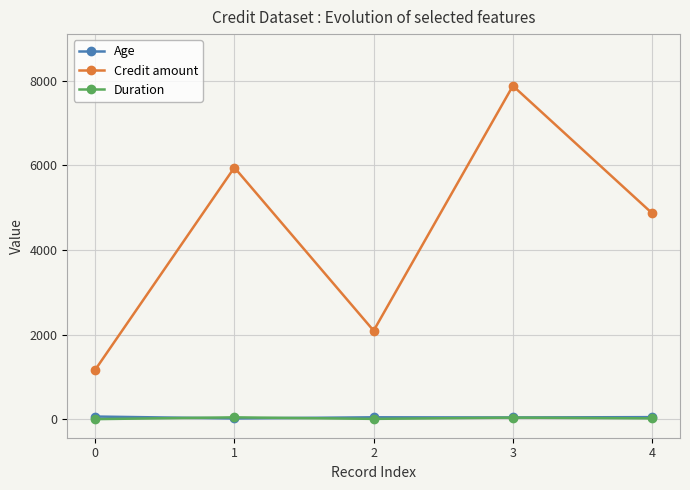

Rank the series by their maximum value, from lowest to highest.

Duration, Age, Credit amount